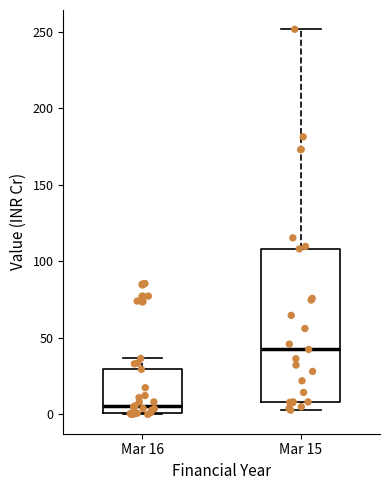

Reading left to right, read every box against the y-axis: the position of its median line, the range the box covers, and the ends of its whiskers. The values are not printed on the chart, so give them approximately, as read against the axis.

Mar 16: median 5, box 0 to 30, whiskers 0 to 35
Mar 15: median 40, box 10 to 110, whiskers 5 to 250